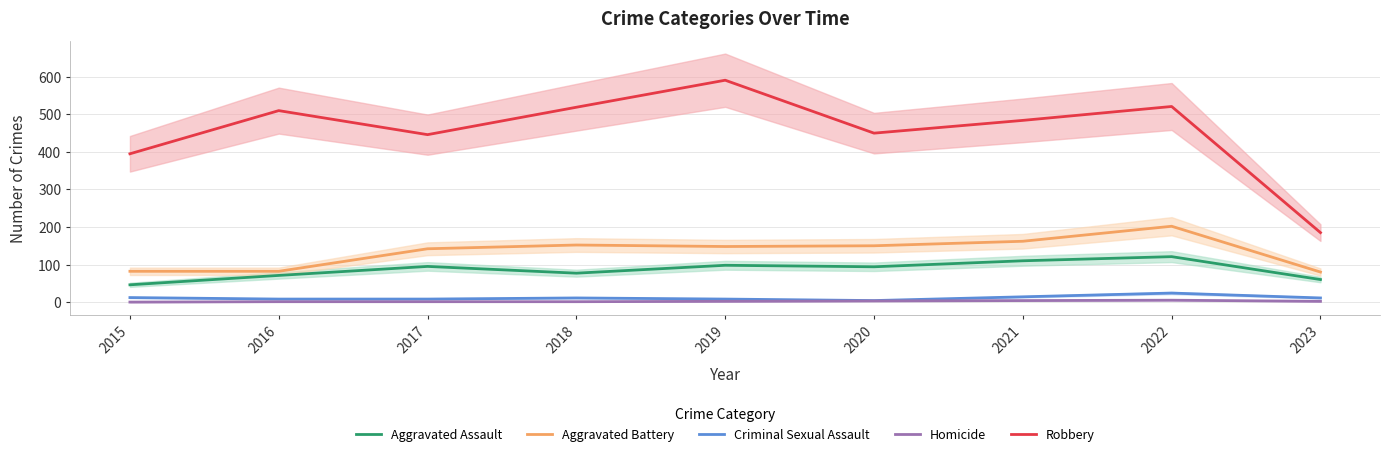

Reading left to right, extract all data points from this chart.

Aggravated Assault: 46	71	95	77	98	94	110	121	60
Aggravated Battery: 82	82	142	152	148	150	162	202	80
Criminal Sexual Assault: 12	8	8	11	8	4	14	24	11
Homicide: 0	1	1	1	2	3	4	5	2
Robbery: 395	510	446	519	591	450	484	521	185